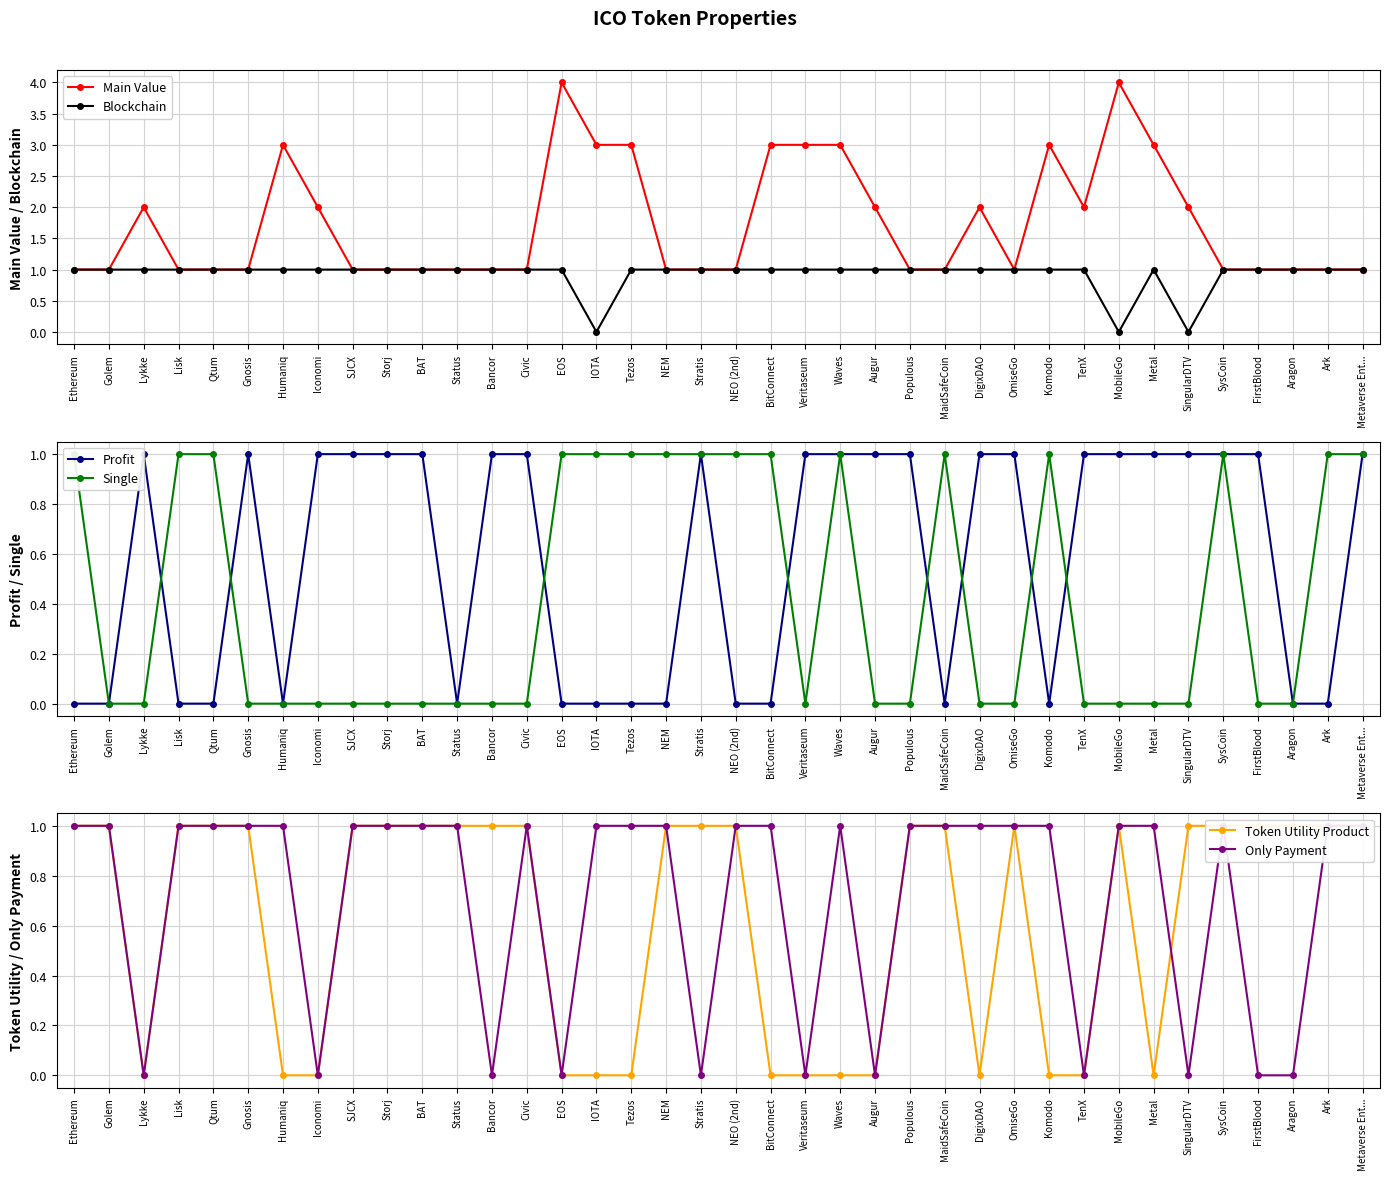

Is the value of Main Value at Bancor greater than the value of Single at IOTA?

No